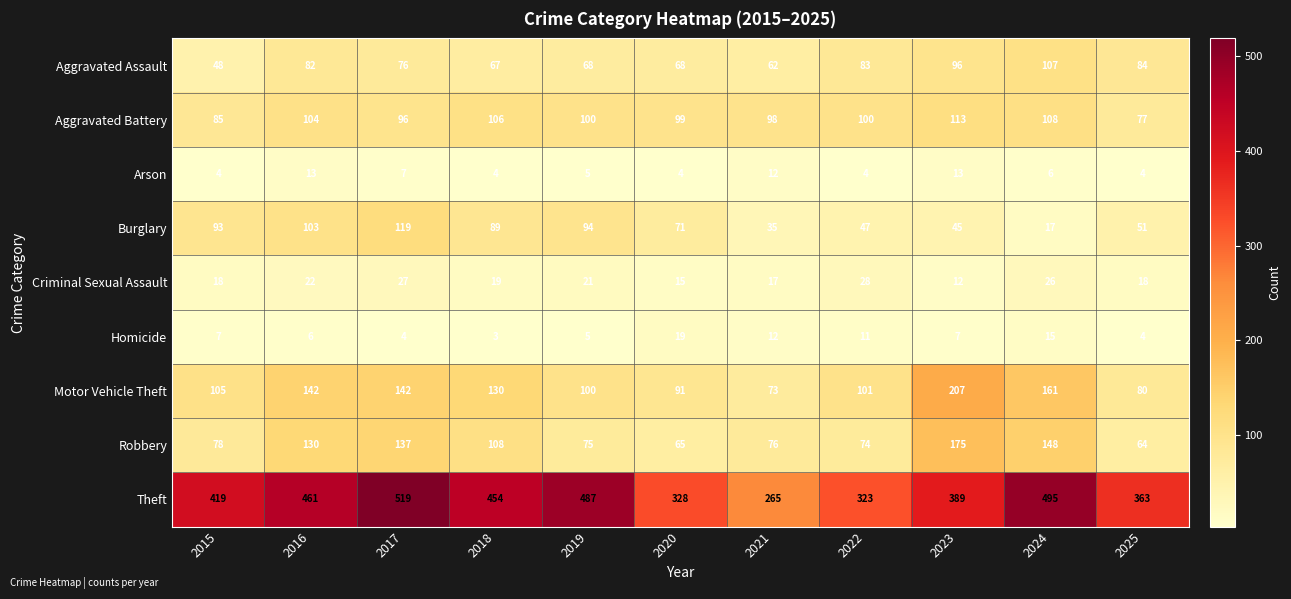

Which series changed the most between 2015 and 2018?

Theft